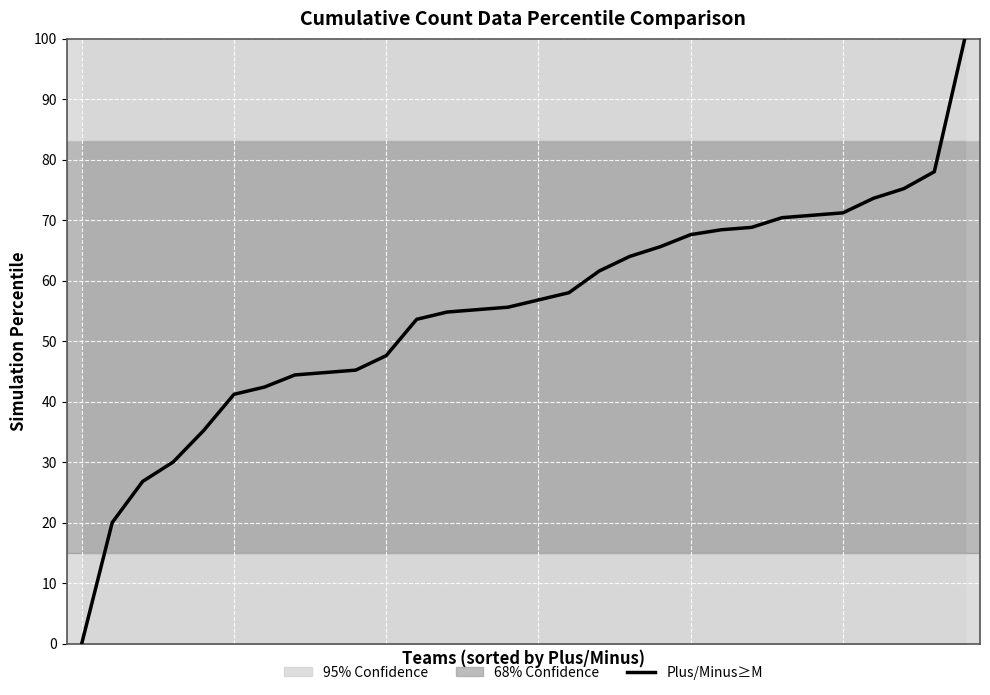

Where is the data nearest to the value 50?

10